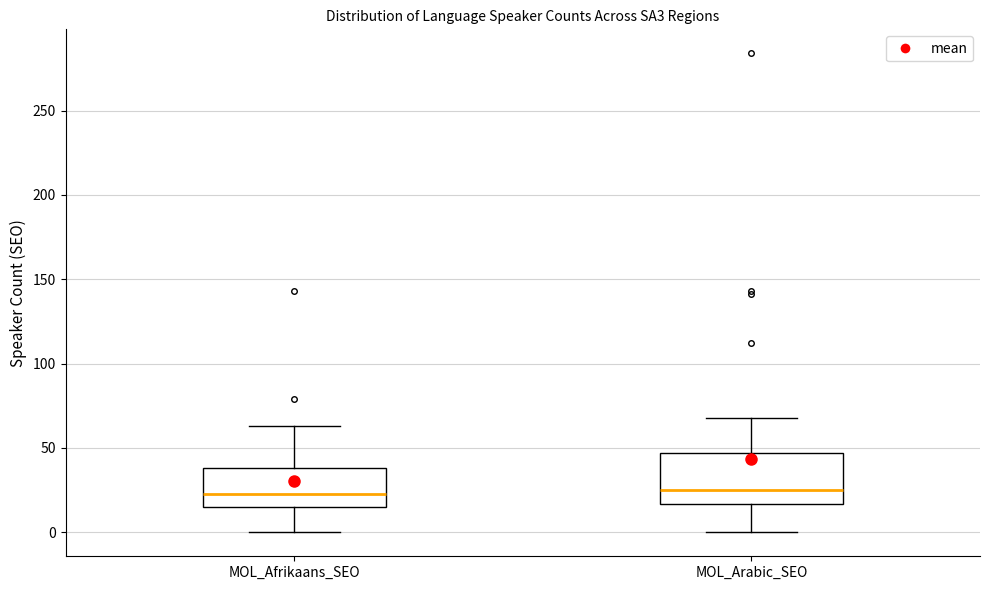

Comparing the boxes themselves (not the whiskers), which one is the tallest?

MOL_Arabic_SEO